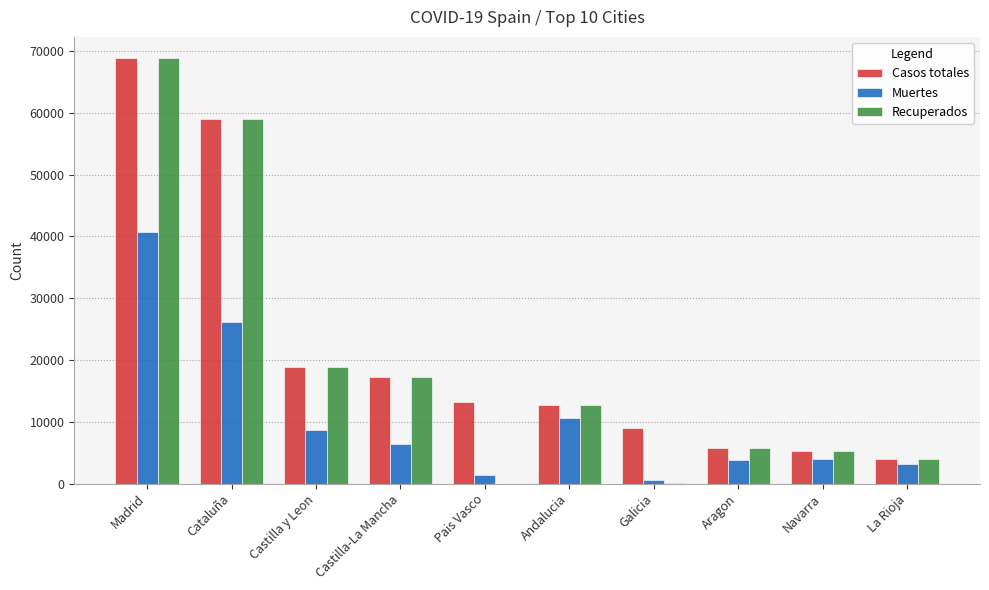

What is the sum of the Casos totales values at Castilla-La Mancha and Andalucia?

29938